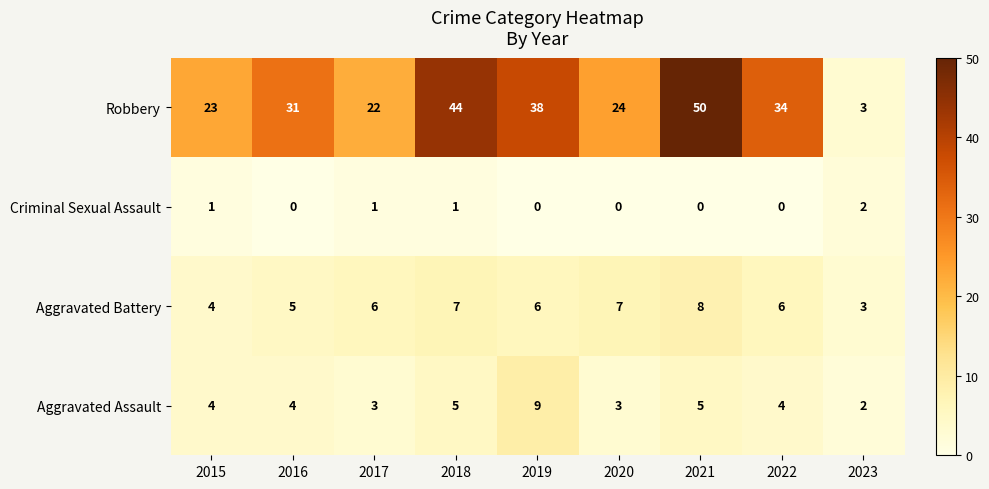

At how many categories does at least one series exceed 10?

8